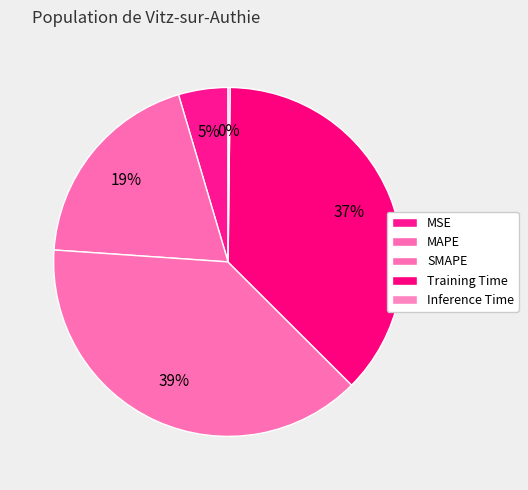

What is the smallest slice in the pie chart?

Inference Time